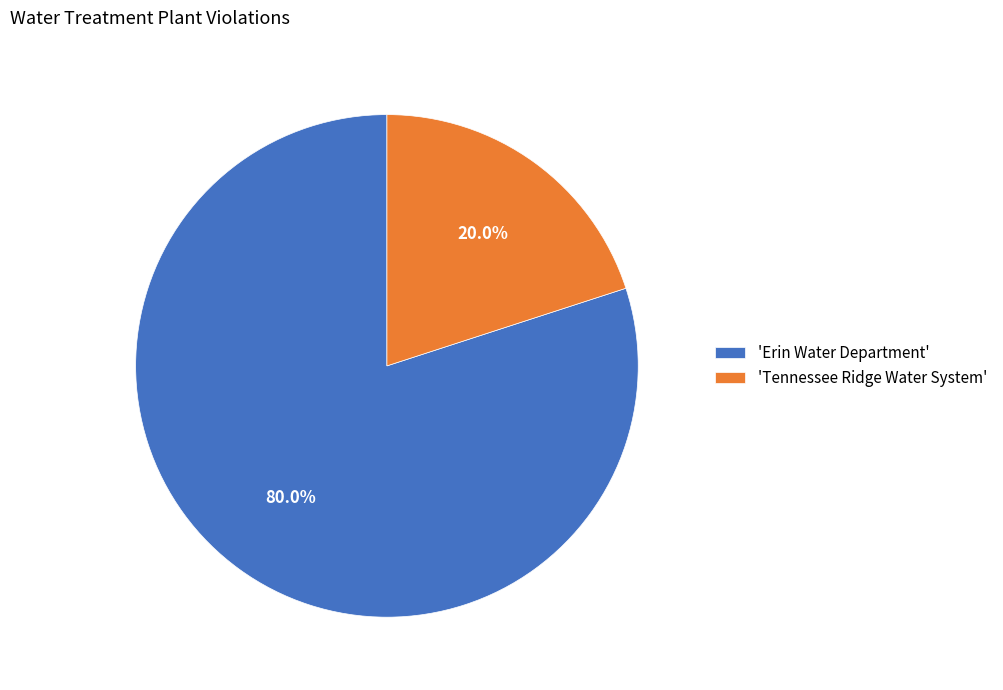

Do 'Tennessee Ridge Water System' and 'Erin Water Department' together represent more than half of the pie?

Yes